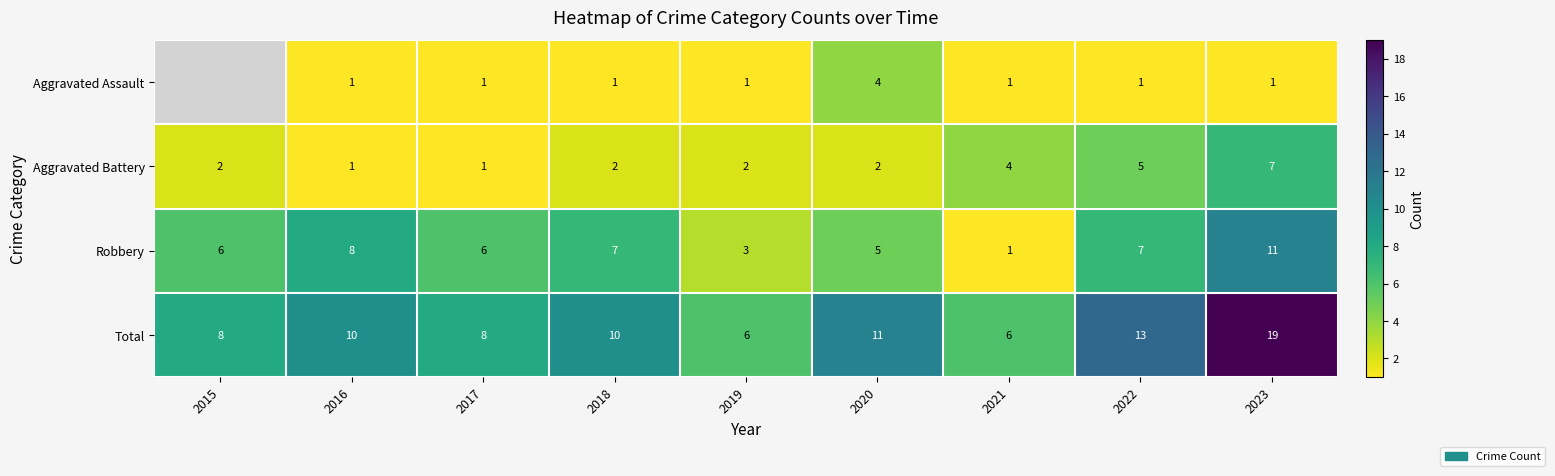

What is the sum of all Aggravated Battery values?

26